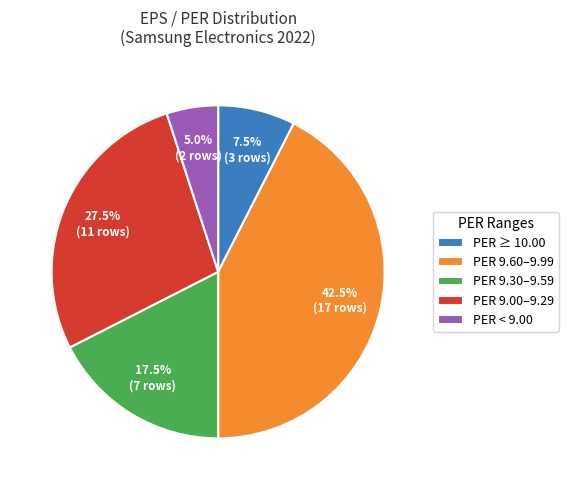

Combined, do PER 9.60–9.99 and PER 9.30–9.59 account for over 50%?

Yes